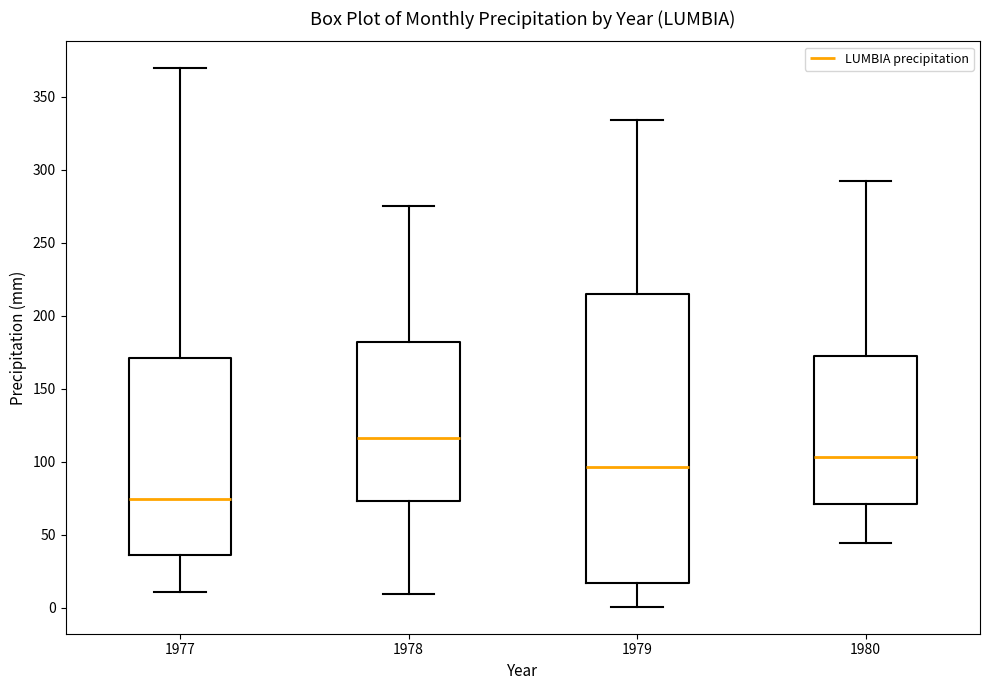

Which box has the lowest median line?

1977